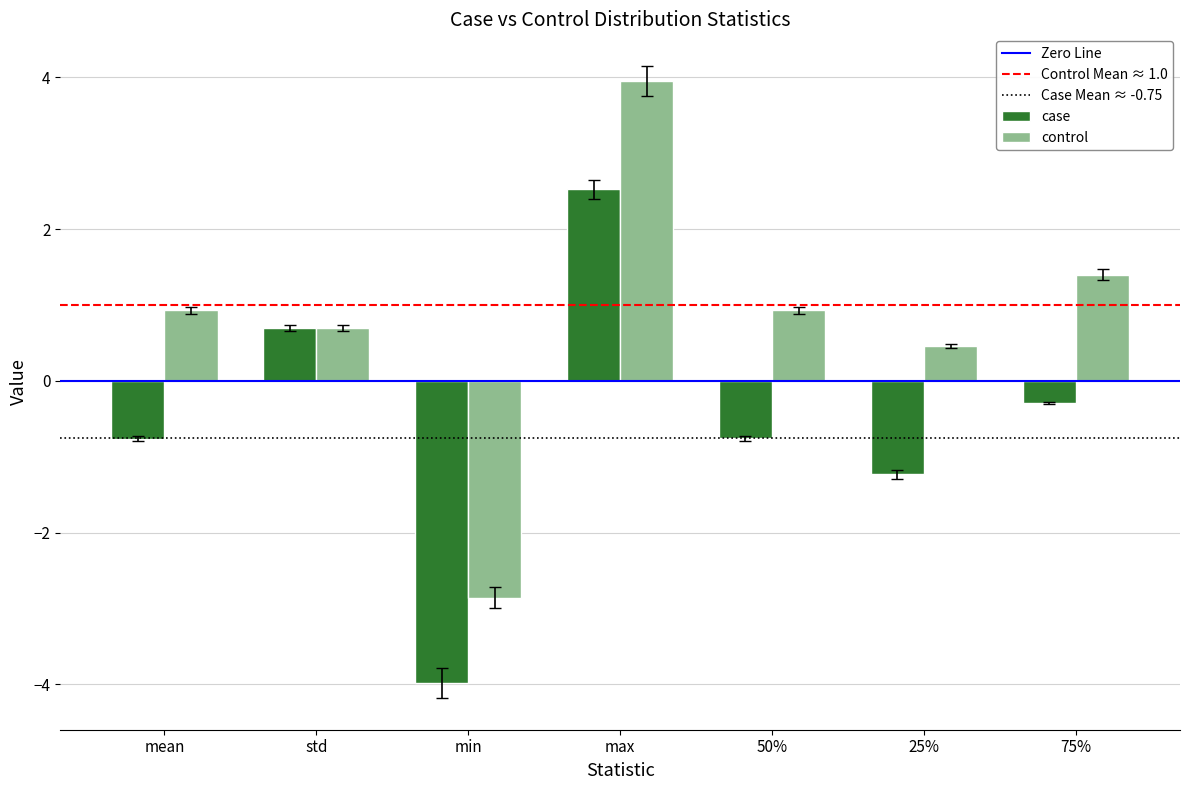

Rank the series by their maximum value, from lowest to highest.

case, control